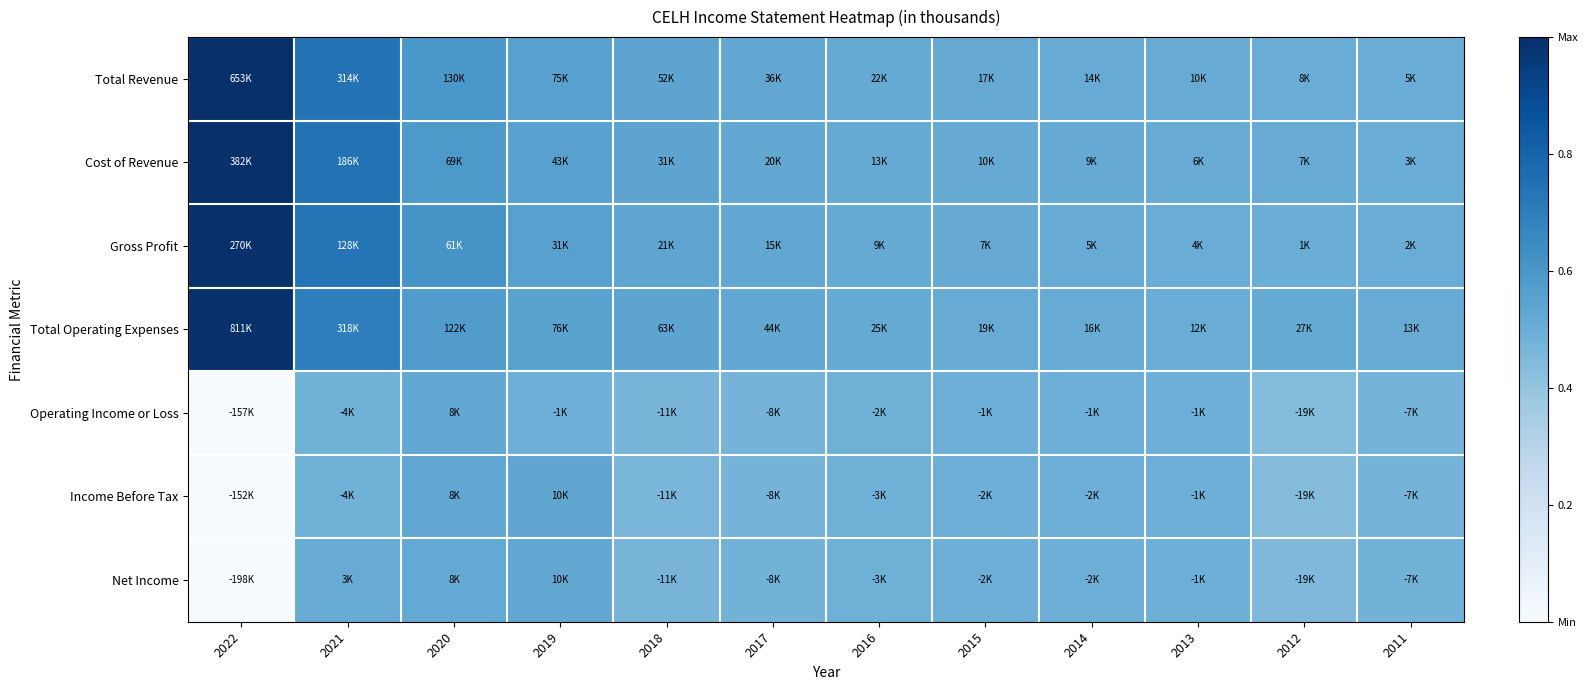

Reading left to right, transcribe all the data shown in this chart.

Total Revenue: 2022=1.0	2021=0.7	2020=0.6	2019=0.6	2018=0.5	2017=0.5	2016=0.5	2015=0.5	2014=0.5	2013=0.5	2012=0.5	2011=0.5
Cost of Revenue: 2022=1.0	2021=0.7	2020=0.6	2019=0.6	2018=0.5	2017=0.5	2016=0.5	2015=0.5	2014=0.5	2013=0.5	2012=0.5	2011=0.5
Gross Profit: 2022=1.0	2021=0.7	2020=0.6	2019=0.6	2018=0.5	2017=0.5	2016=0.5	2015=0.5	2014=0.5	2013=0.5	2012=0.5	2011=0.5
Total Operating Expenses: 2022=1.0	2021=0.7	2020=0.6	2019=0.5	2018=0.5	2017=0.5	2016=0.5	2015=0.5	2014=0.5	2013=0.5	2012=0.5	2011=0.5
Operating Income or Loss: 2022=0.0	2021=0.5	2020=0.5	2019=0.5	2018=0.5	2017=0.5	2016=0.5	2015=0.5	2014=0.5	2013=0.5	2012=0.4	2011=0.5
Income Before Tax: 2022=0.0	2021=0.5	2020=0.5	2019=0.5	2018=0.5	2017=0.5	2016=0.5	2015=0.5	2014=0.5	2013=0.5	2012=0.4	2011=0.5
Net Income: 2022=0.0	2021=0.5	2020=0.5	2019=0.5	2018=0.5	2017=0.5	2016=0.5	2015=0.5	2014=0.5	2013=0.5	2012=0.5	2011=0.5